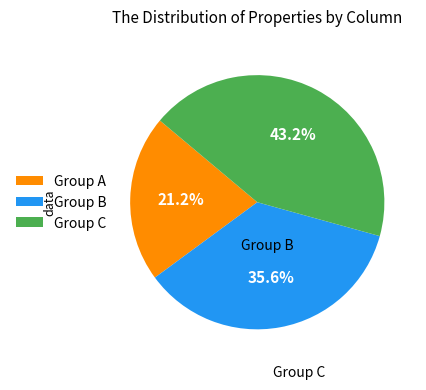

Which has a higher value, Group A or Group C?

Group C